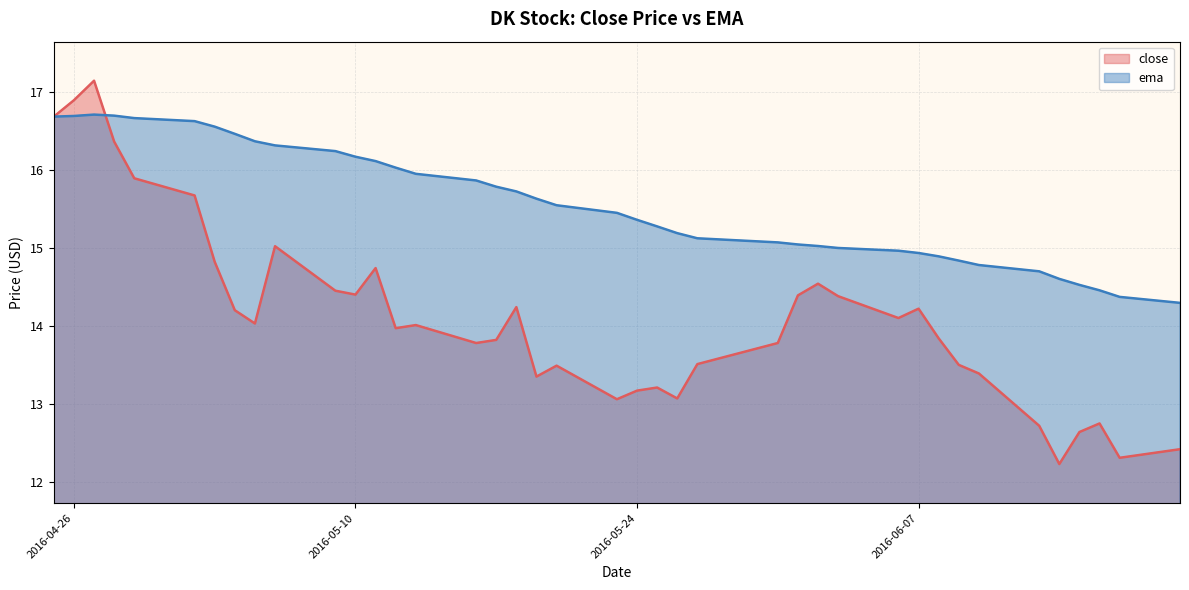

How many interior local peaks does the close series have?

10